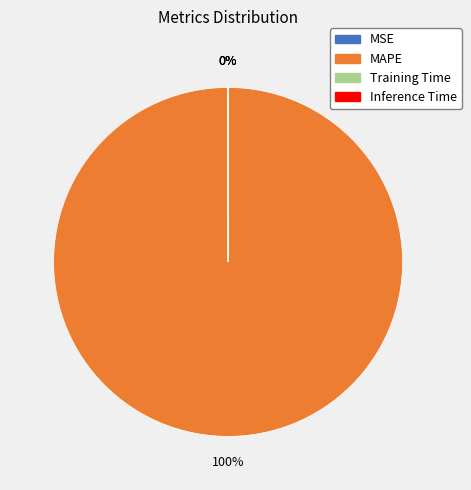

Which slice represents more than half of the pie?

MAPE